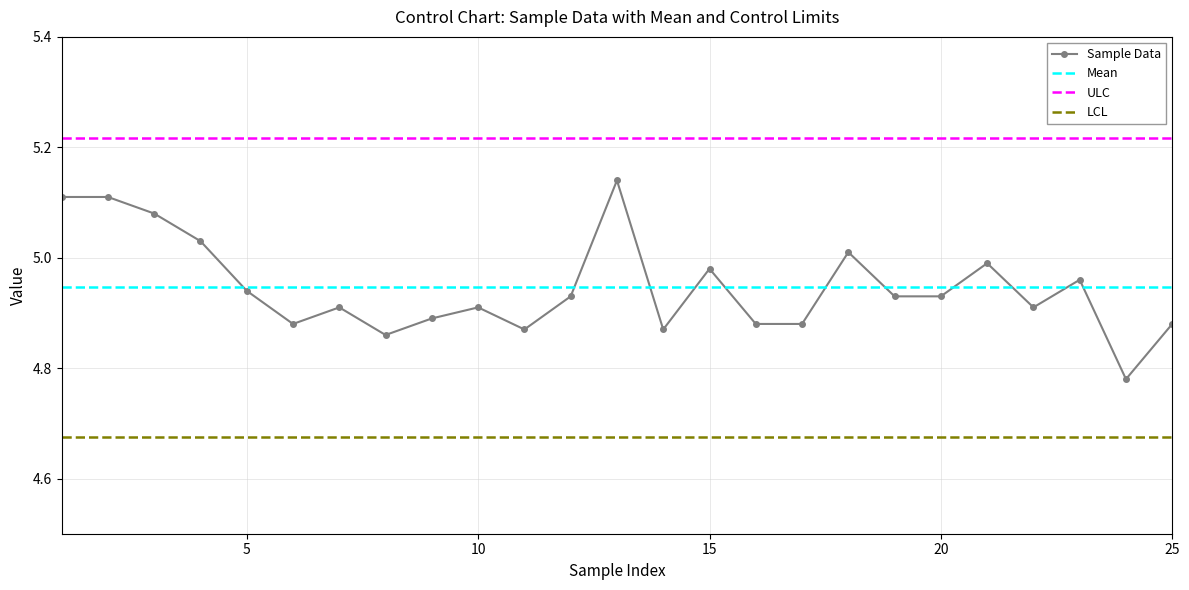

Which series has the largest range (max minus min)?

Sample Data